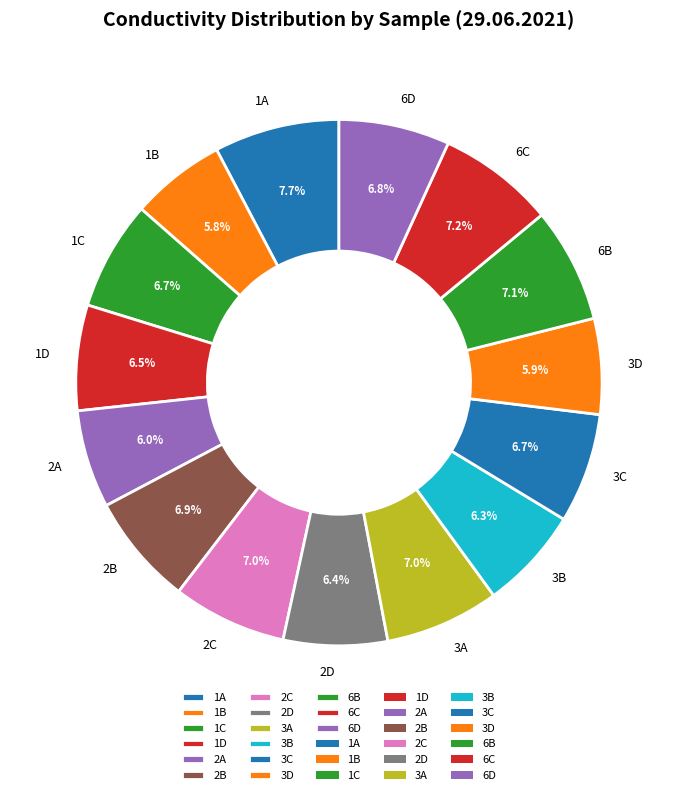

Count the number of slices in the pie.

15